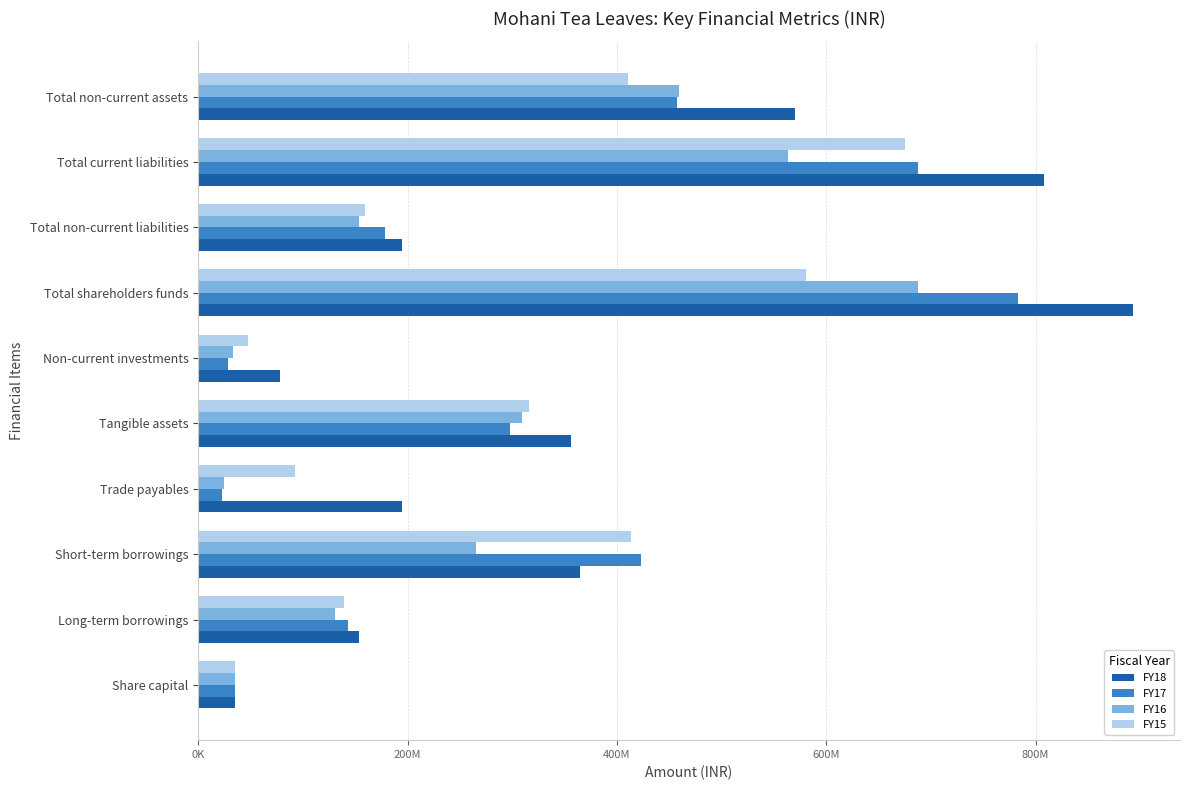

What is the value of the FY17 bar at the 3rd from the left?

422844117